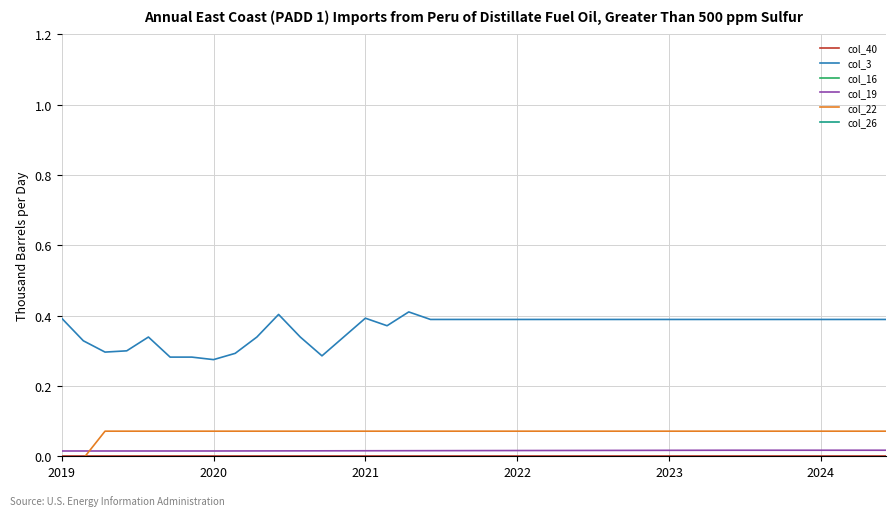

True or false: col_22 and col_3 cross at least once.

False